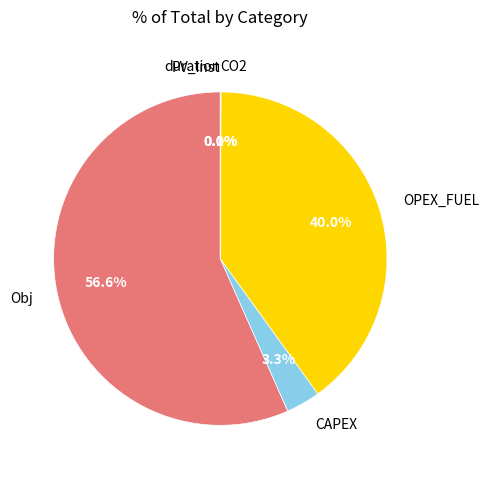

Is it true that duration is 9% of the pie?

False